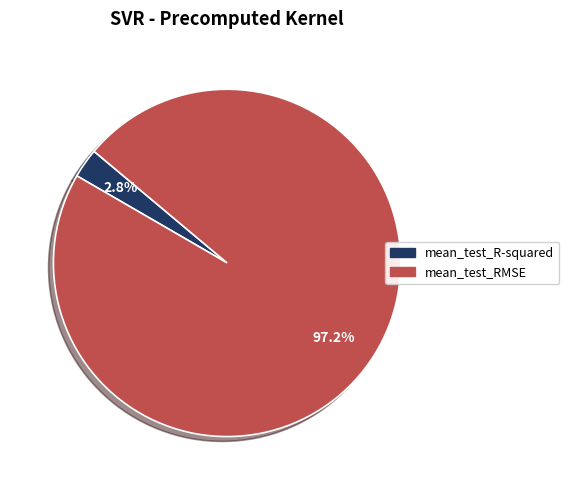

How many slices are in this pie chart?

2